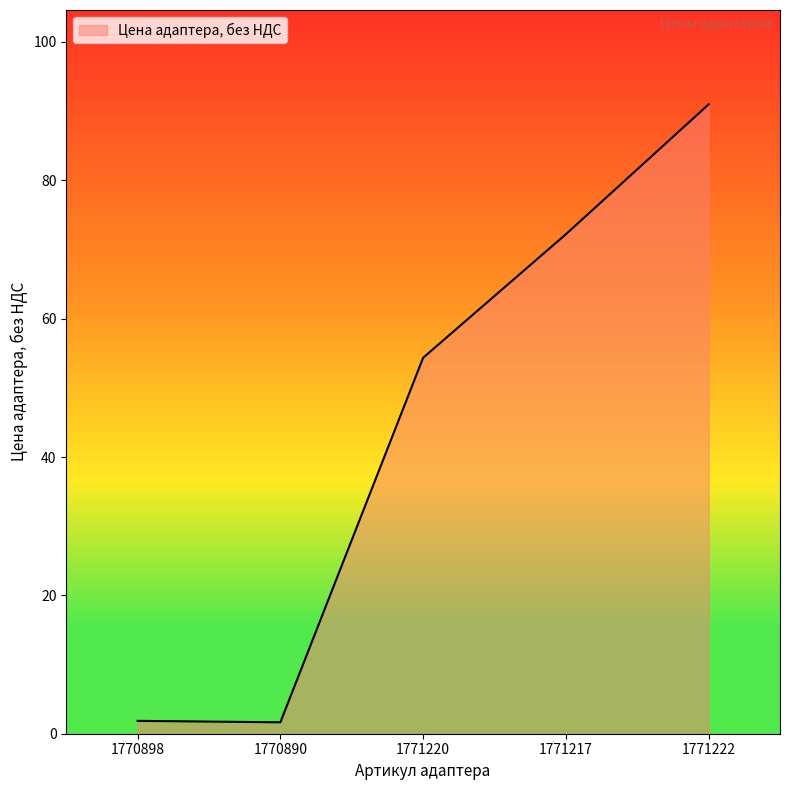

Where does the data first go above 54?

1771220